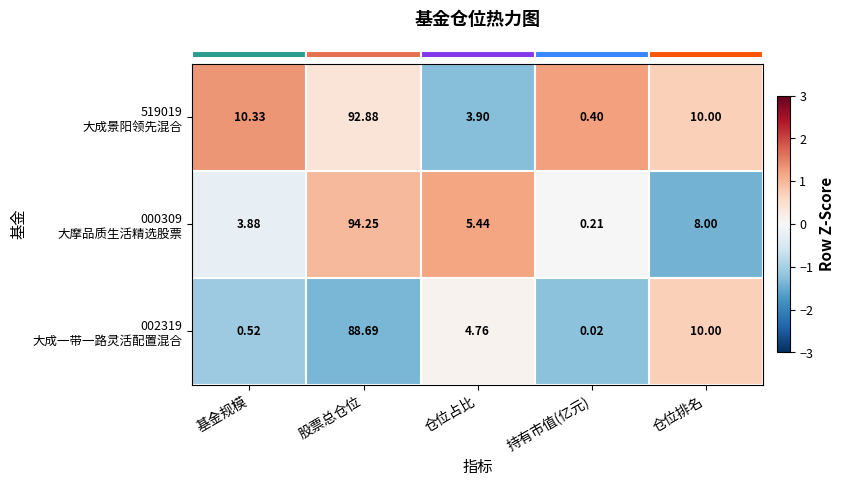

At which category does the chart reach its minimum across all series?

持有市值(亿元)